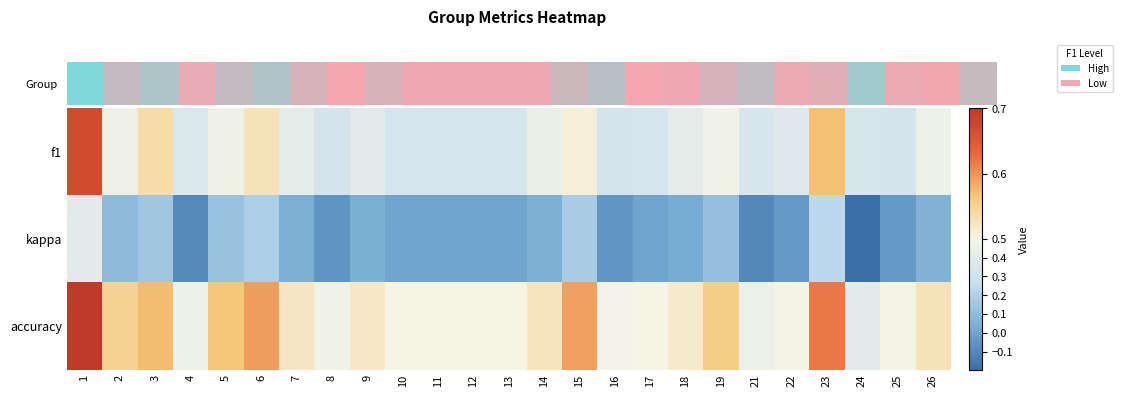

At which category is the sum across all series the highest?

1